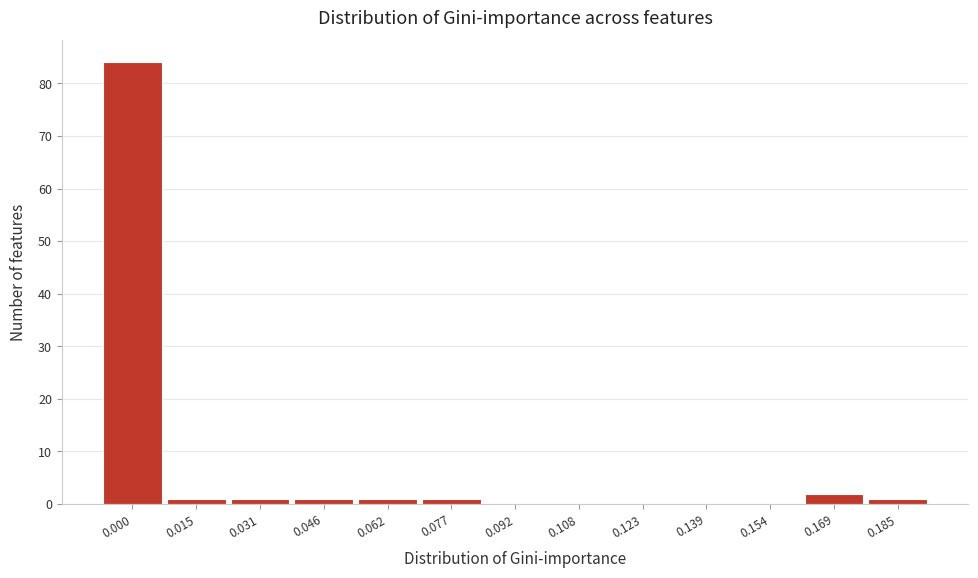

Reading left to right, transcribe all the data shown in this chart.

0.000=84	0.015=1	0.031=1	0.046=1	0.062=1	0.077=1	0.092=0	0.108=0	0.123=0	0.139=0	0.154=0	0.169=2	0.185=1